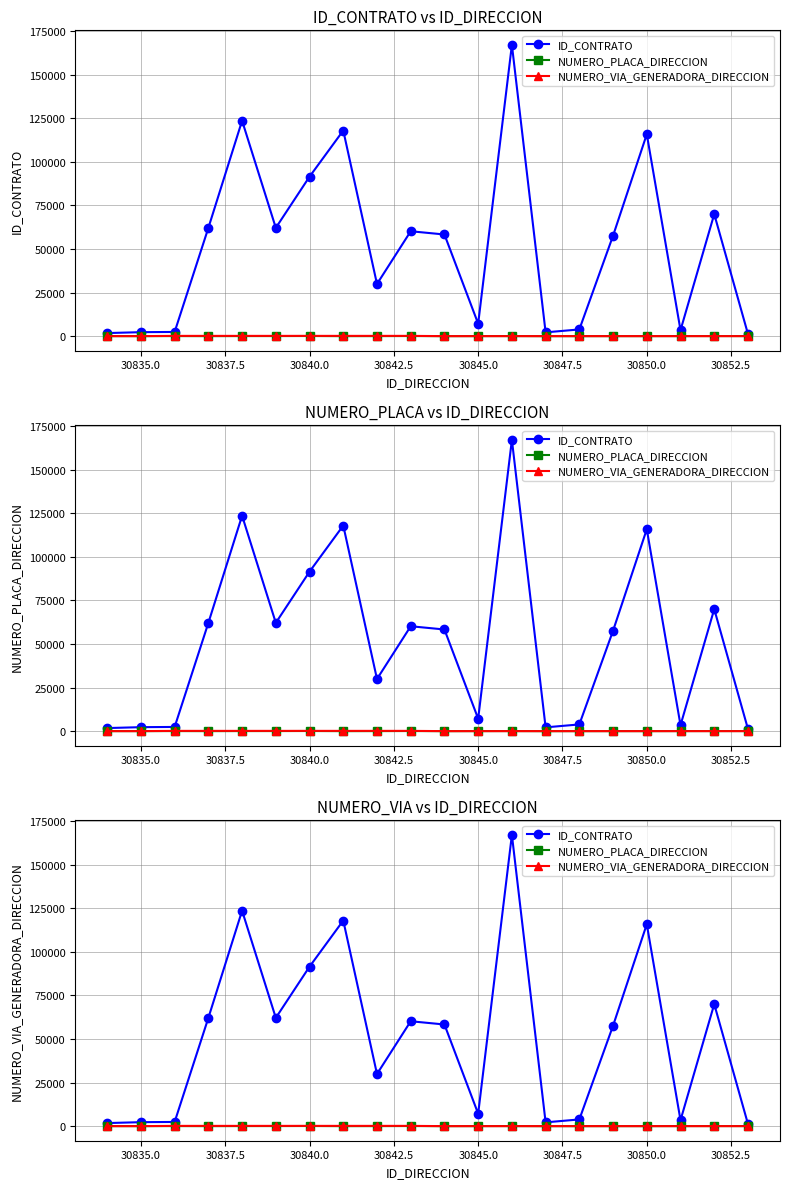

Is it true that NUMERO_PLACA_DIRECCION equals 13 at 30832.5?

False